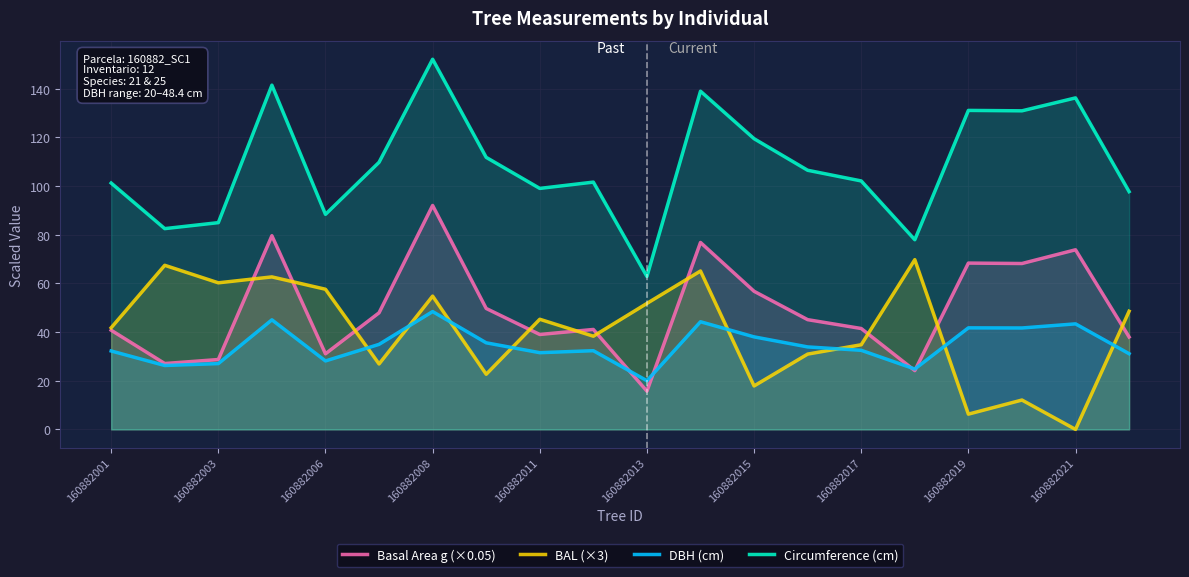

What is the difference between the maximum and minimum values in the DBH (cm) series?

28.4